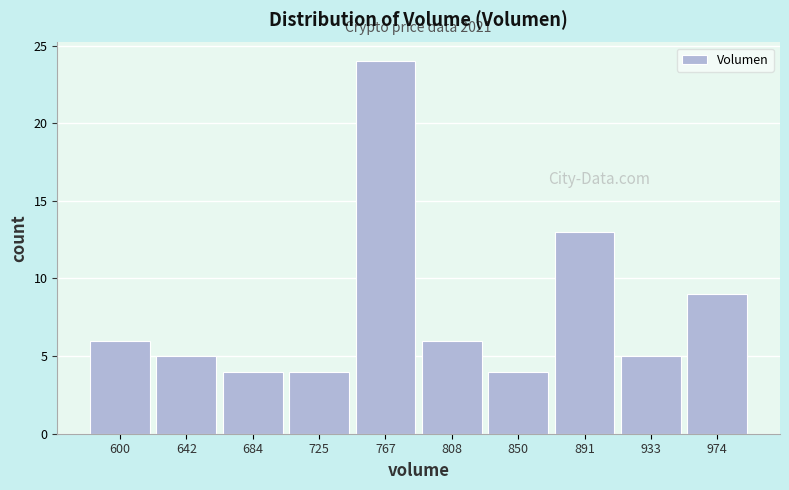

Over which range of the x-axis is the bar tallest?

745 to 785